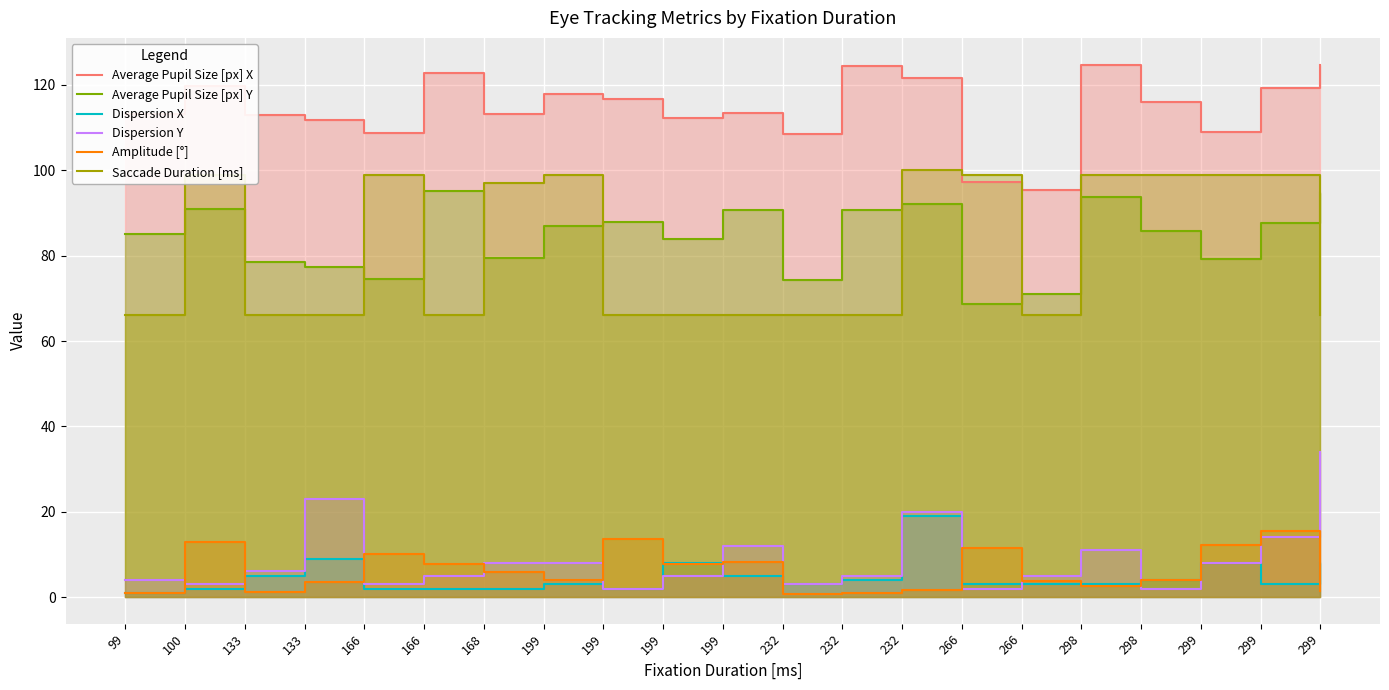

Reading left to right, transcribe all the data shown in this chart.

Average Pupil Size [px] X: 113.3	119.7	113.0	111.8	108.8	122.8	113.2	118.0	116.8	112.3	113.5	108.4	124.4	121.6	97.3	95.5	124.6	116.0	108.9	119.3	124.8
Average Pupil Size [px] Y: 85.0	91.0	78.5	77.3	74.6	95.2	79.4	87.0	87.8	83.8	90.7	74.4	90.7	92.0	68.6	71.0	93.8	85.7	79.3	87.6	94.6
Dispersion X: 1.0	2.0	5.0	9.0	2.0	2.0	2.0	3.0	2.0	8.0	5.0	3.0	4.0	19.0	3.0	3.0	3.0	4.0	8.0	3.0	8.0
Dispersion Y: 4.0	3.0	6.0	23.0	3.0	5.0	8.0	8.0	2.0	5.0	12.0	3.0	5.0	20.0	2.0	5.0	11.0	2.0	8.0	14.0	34.0
Amplitude [°]: 1.0	12.9	1.2	3.6	10.0	7.7	5.8	4.1	13.5	7.8	8.3	0.7	1.0	1.6	11.4	3.7	2.6	4.1	12.1	15.5	1.5
Saccade Duration [ms]: 66.0	99.0	66.0	66.0	99.0	66.0	97.0	99.0	66.0	66.0	66.0	66.0	66.0	100.0	99.0	66.0	99.0	99.0	99.0	99.0	66.0